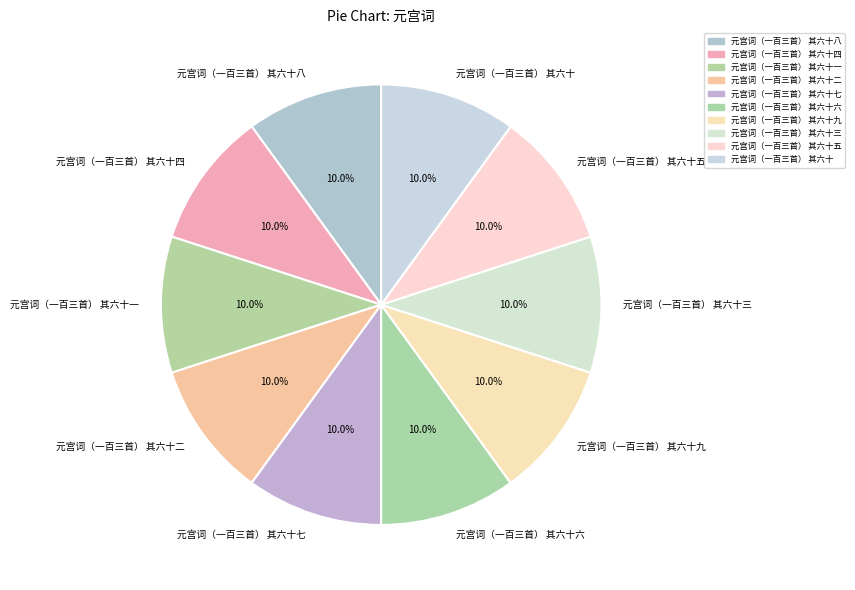

What percentage do 元宫词（一百三首） 其六十一 and 元宫词（一百三首） 其六十七 together represent?

20.0%